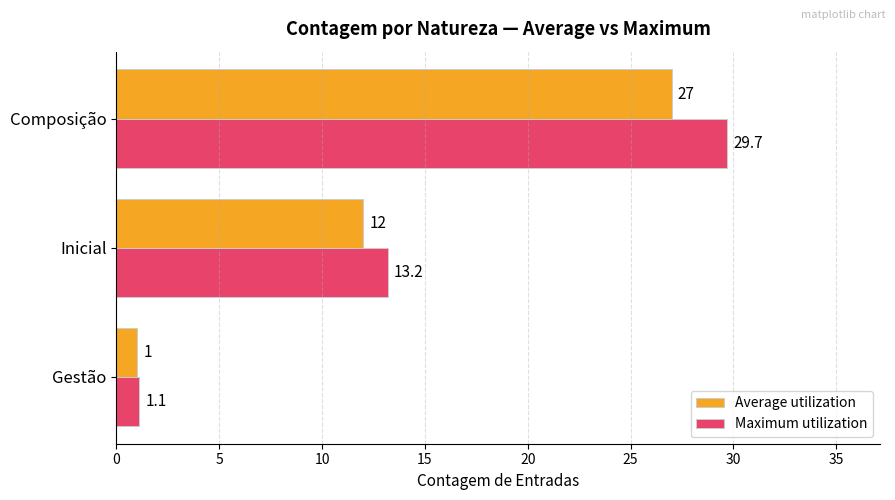

List the series in order of their overall mean, lowest first.

Average utilization, Maximum utilization